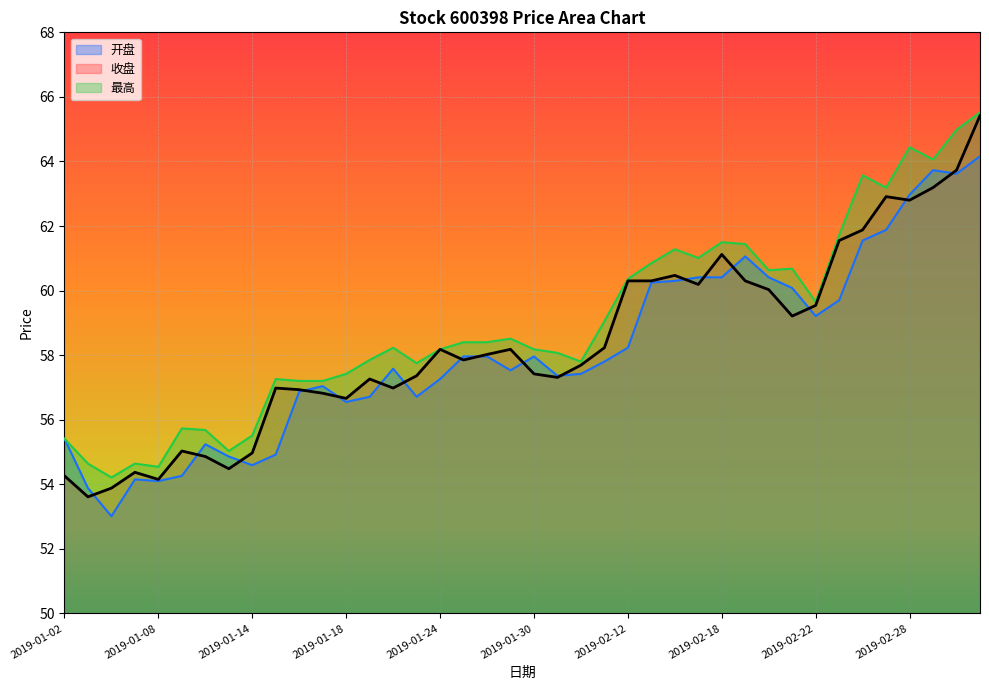

What is the difference between the 最高 values at 2019-02-11 and 2019-02-22?

0.6